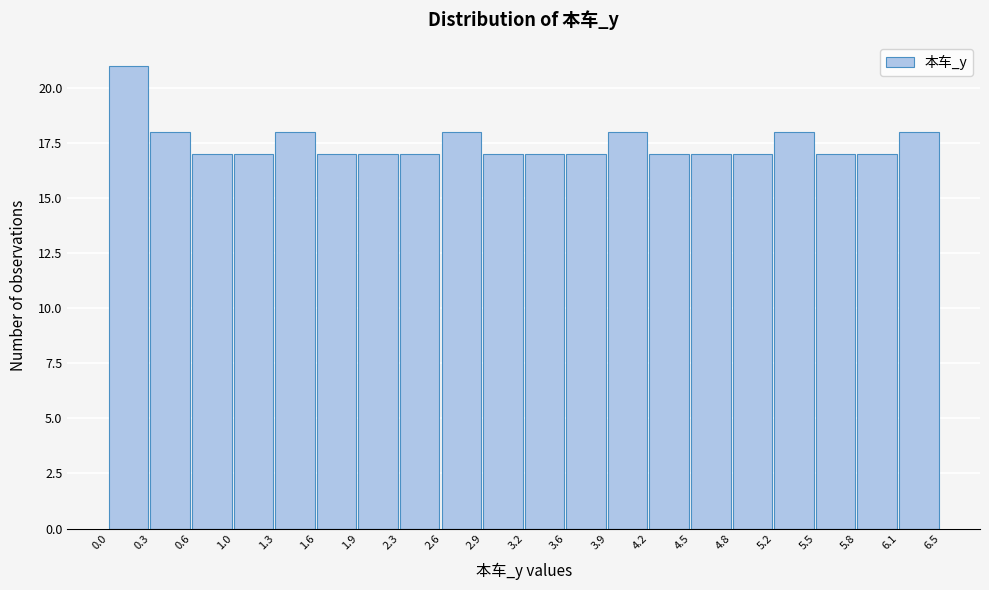

Reading left to right, list every bar in this chart as the range it spans on the x-axis followed by its height. The values are not printed on the chart, so give them approximately, as read against the axis.

0.0 to 0.3: 21
0.3 to 0.6: 18
0.6 to 1.0: 17
1.0 to 1.3: 17
1.3 to 1.6: 18
1.6 to 1.9: 17
1.9 to 2.3: 17
2.3 to 2.6: 17
2.6 to 2.9: 18
2.9 to 3.2: 17
3.2 to 3.6: 17
3.6 to 3.9: 17
3.9 to 4.2: 18
4.2 to 4.5: 17
4.5 to 4.8: 17
4.8 to 5.2: 17
5.2 to 5.5: 18
5.5 to 5.8: 17
5.8 to 6.1: 17
6.1 to 6.5: 18